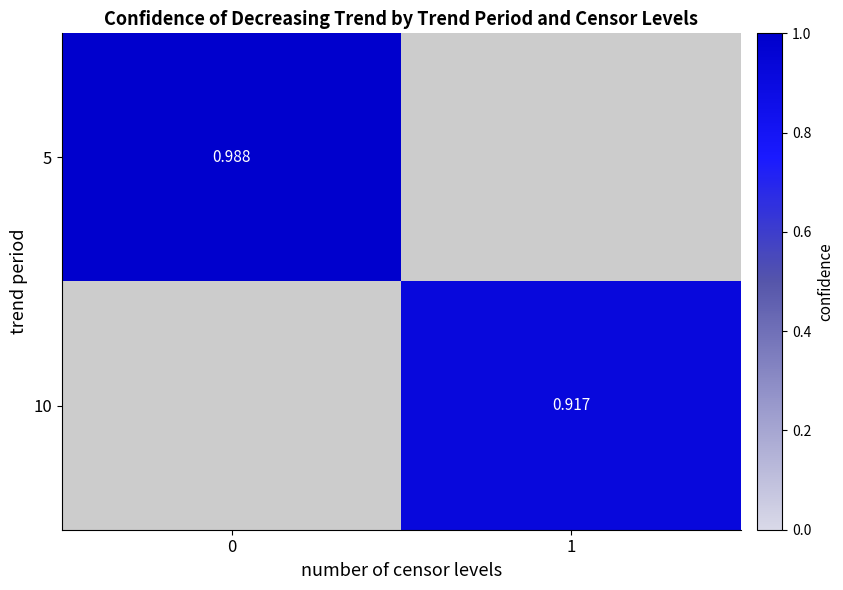

Is the value of 5 at 0 greater than the value of 10 at 1?

Yes